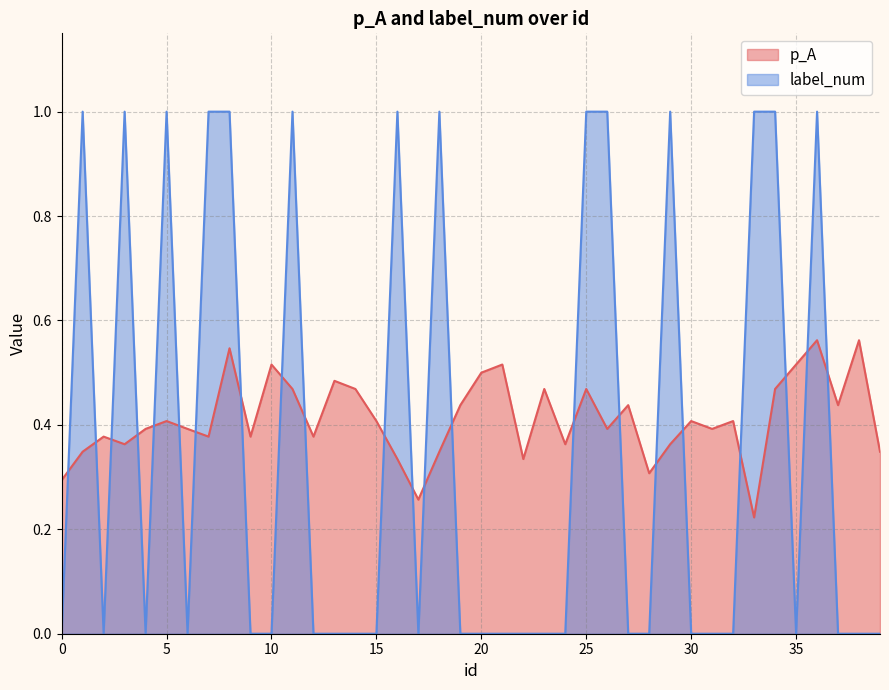

What are all the series names shown in the legend?

p_A, label_num